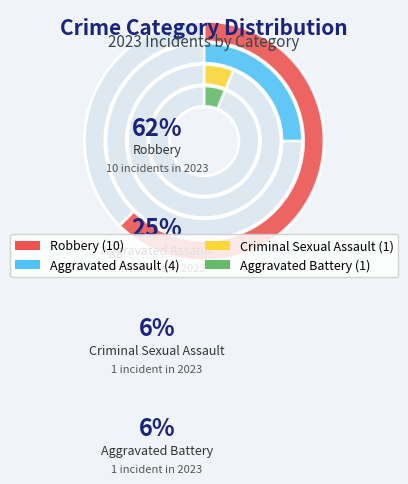

Which category has the smallest portion of the pie?

Aggravated Battery